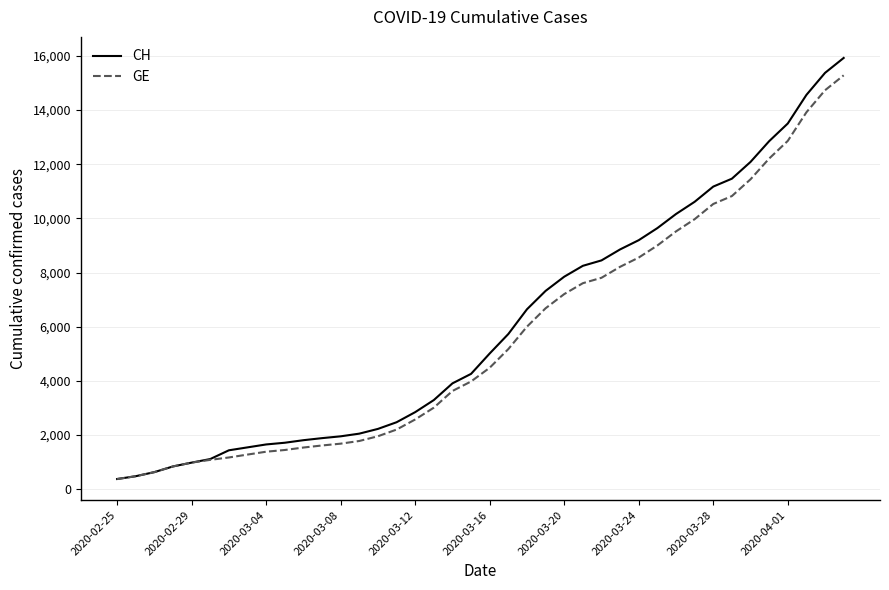

Which series has the widest spread of values?

CH